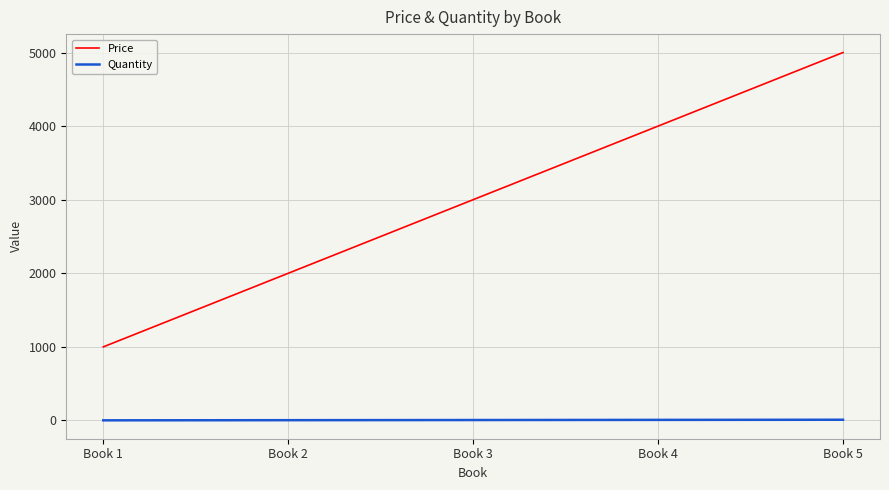

Is the value of Quantity at Book 4 greater than the value of Price at Book 1?

No